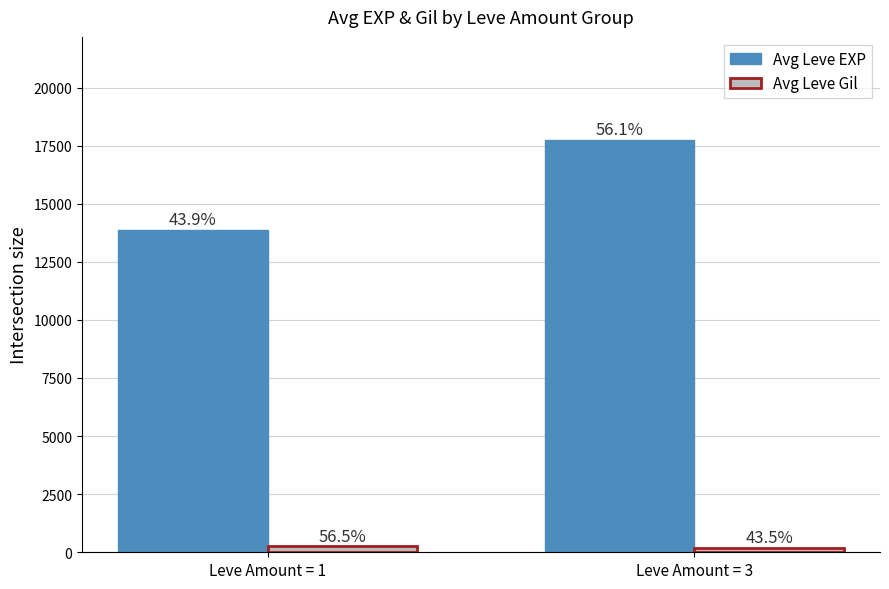

What are all the series names shown in the legend?

Avg Leve EXP, Avg Leve Gil